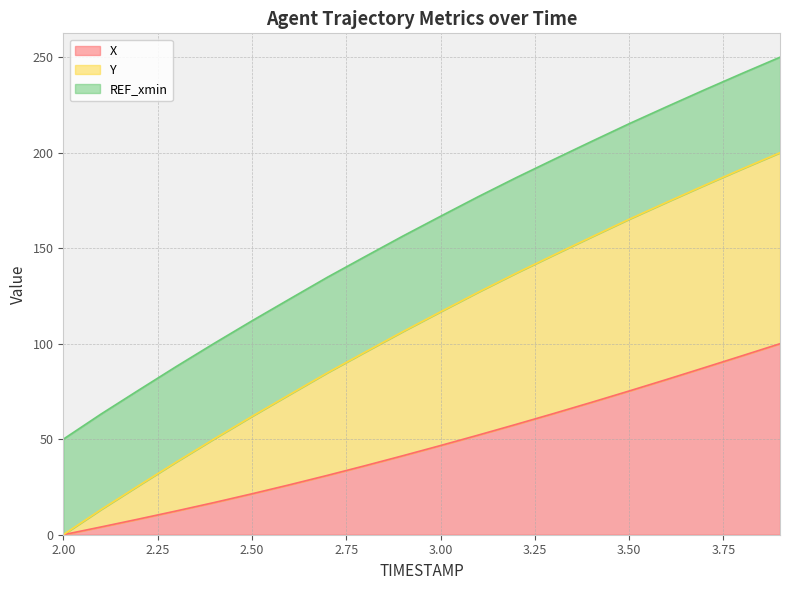

What are all the series names shown in the legend?

X, Y, REF_xmin